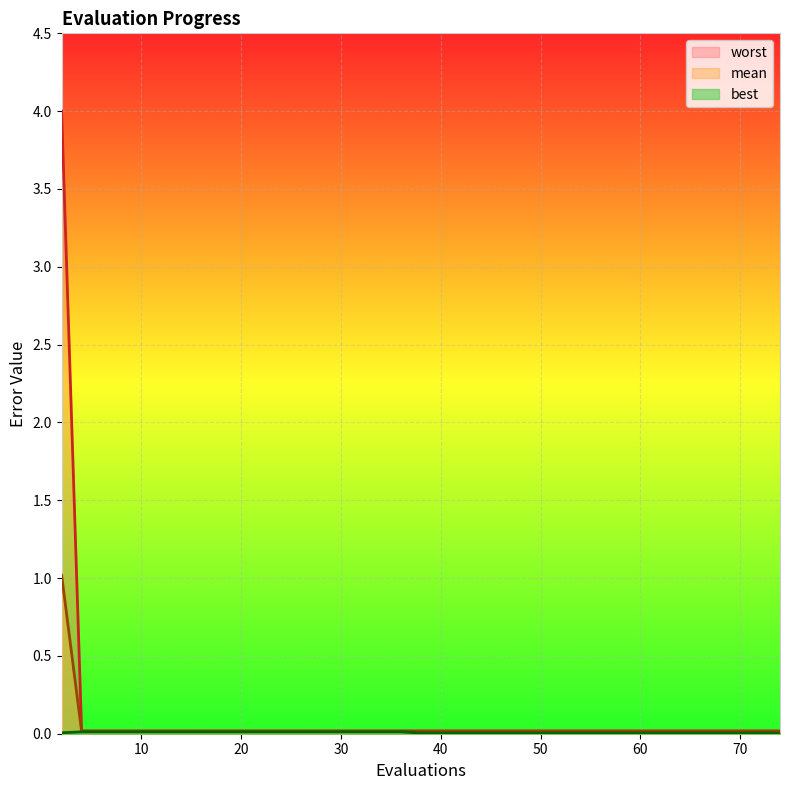

True or false: best and worst cross at least once.

False